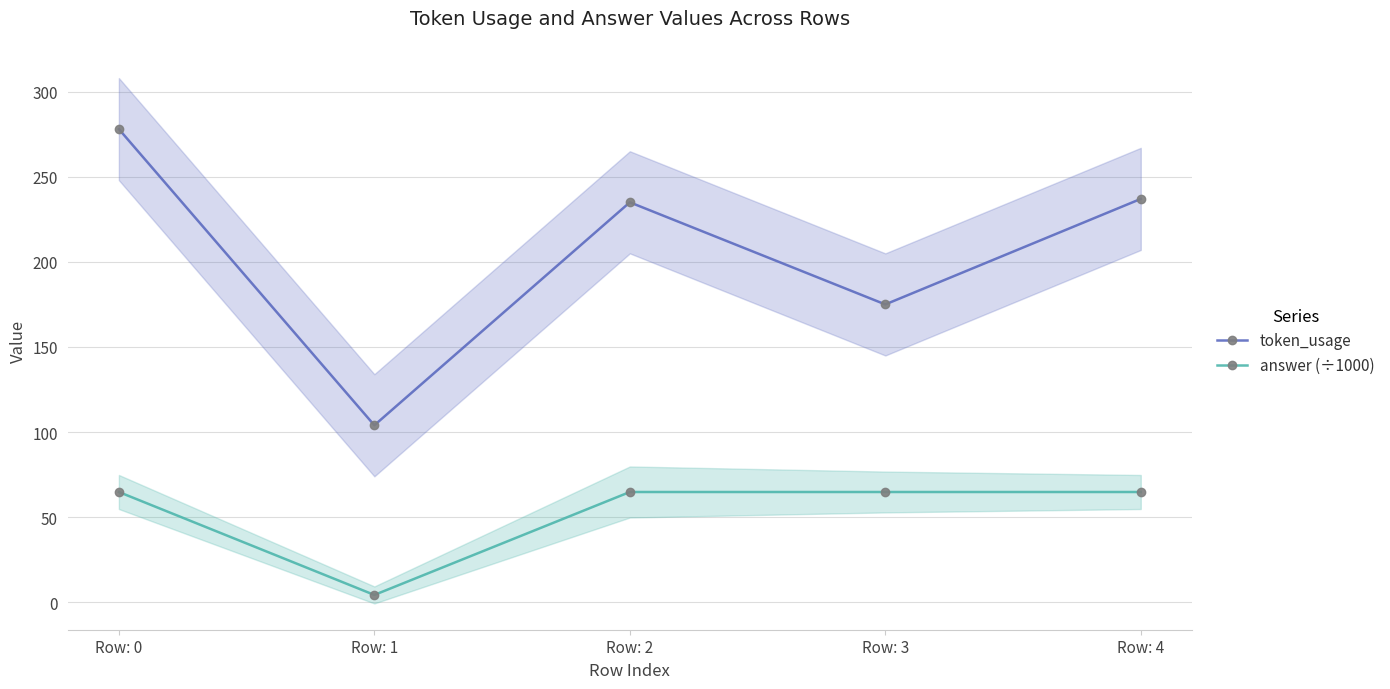

True or false: token_usage has a value of 175.0 at Row: 3.

True